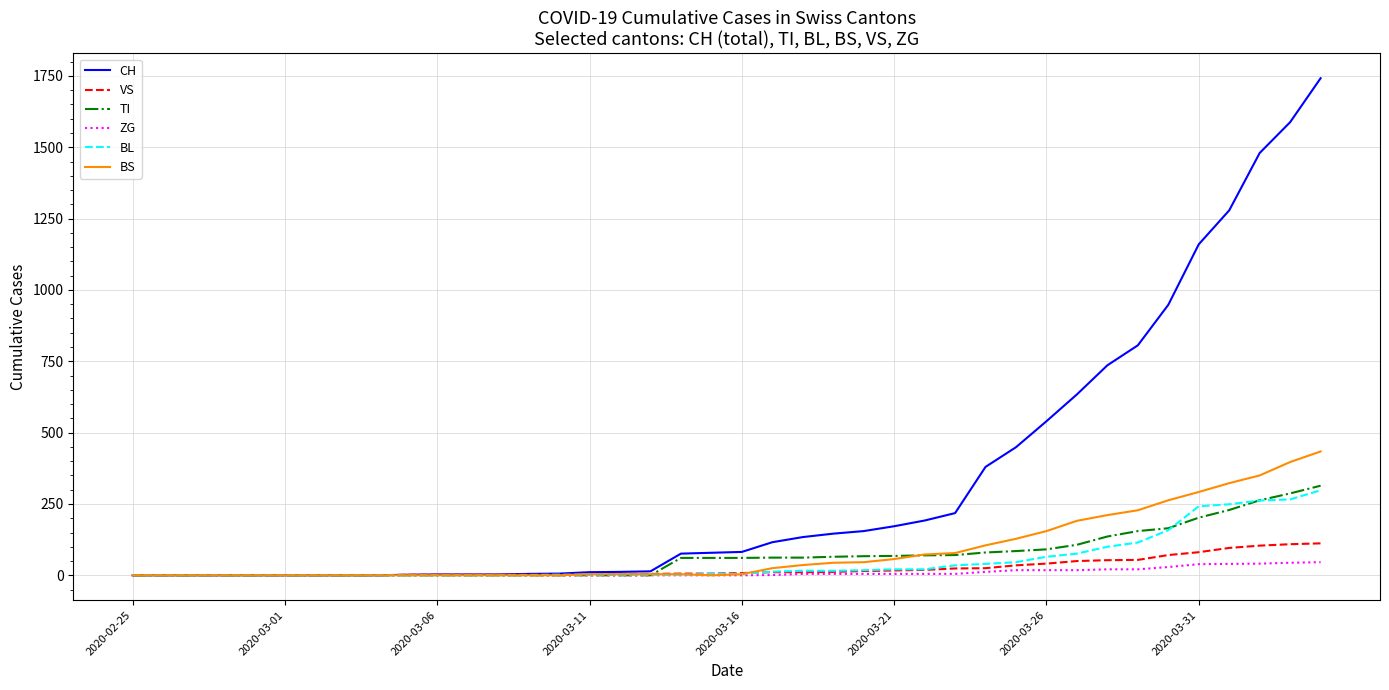

What is the maximum value for BS?

434